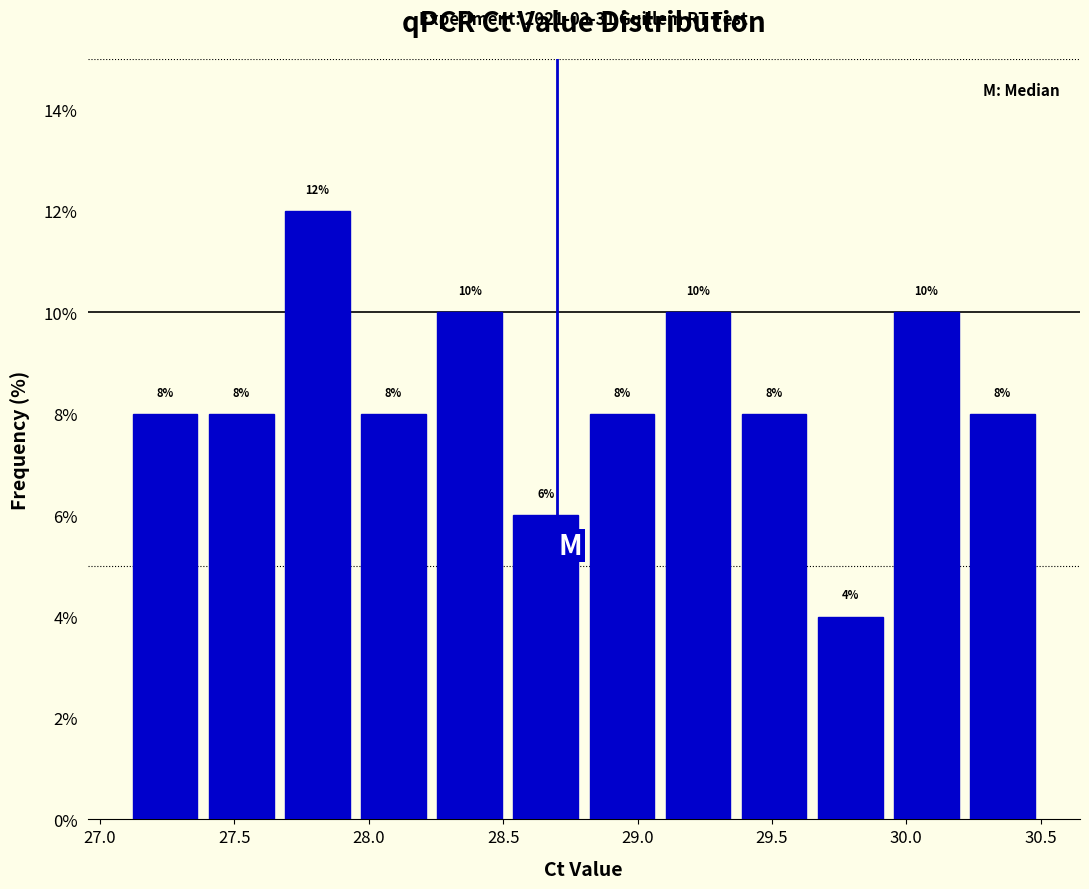

What is the height of the bar covering 27.95 to 28.25 on the x-axis? The bar edges are not printed on the chart, so give them approximately, as read against the axis.

8